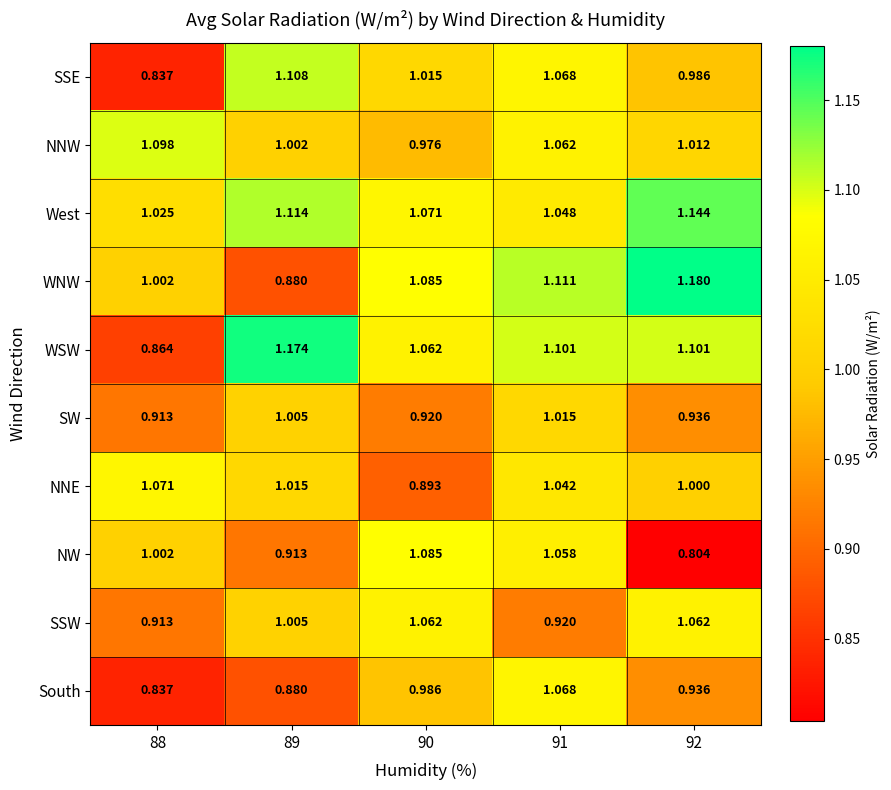

Rank the series by their maximum value, from lowest to highest.

SW, SSW, South, NNE, NW, NNW, SSE, West, WSW, WNW